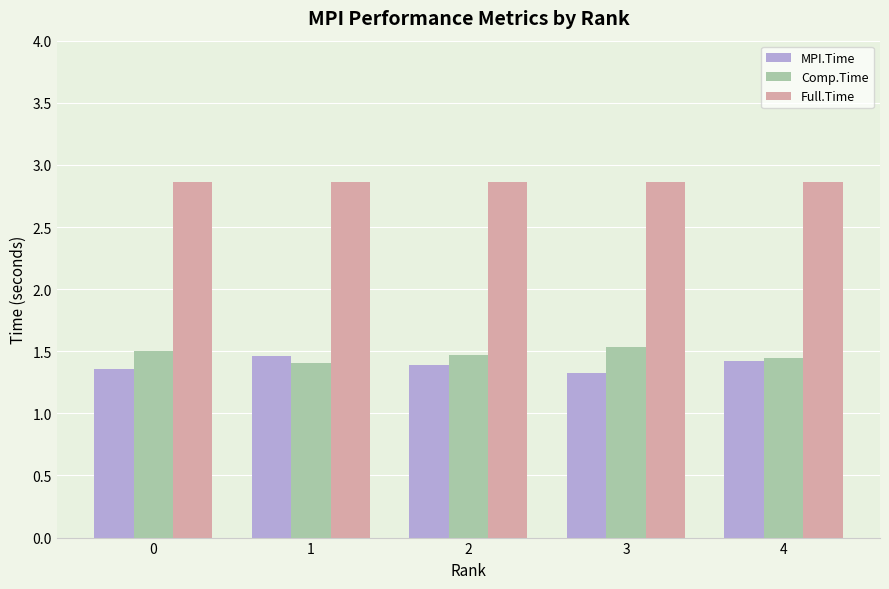

Is the value of MPI.Time at 4 greater than the value of Full.Time at 0?

No